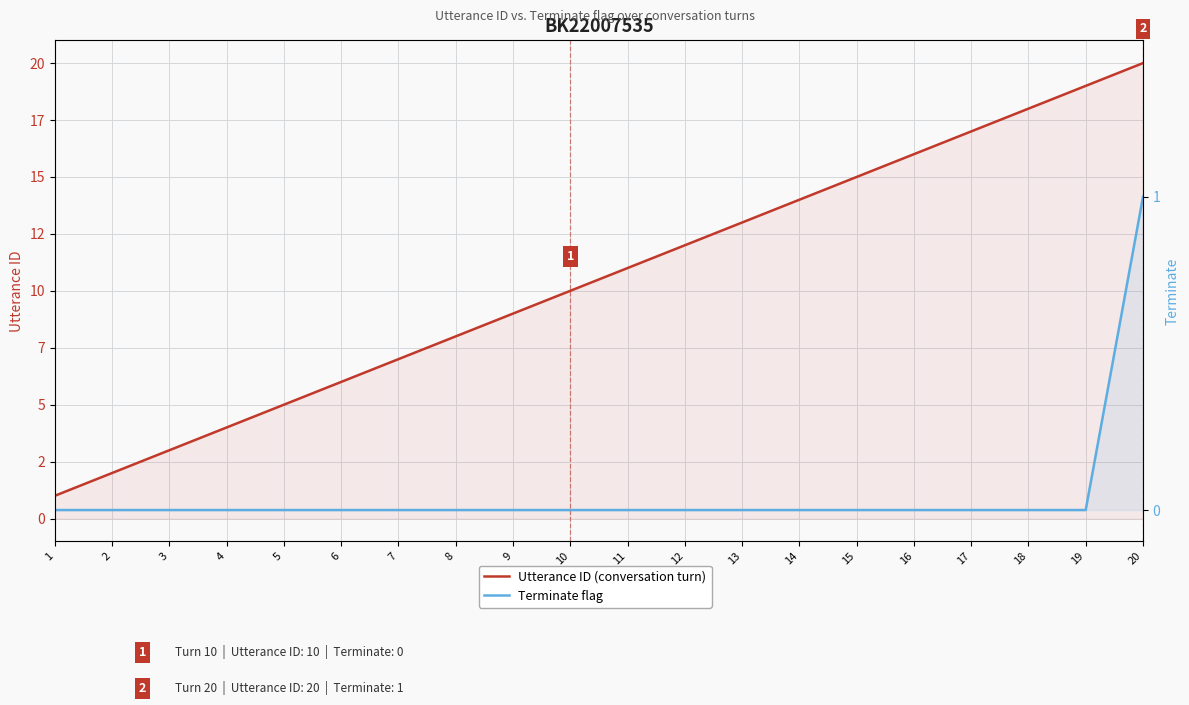

What is the total value across all series at 11?

11